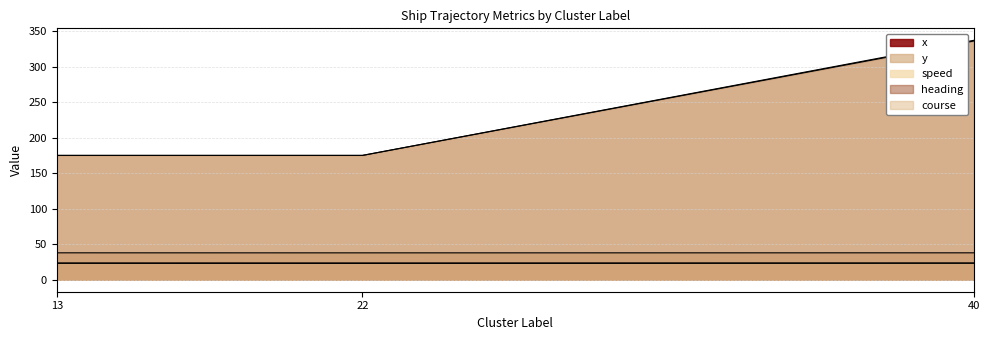

At how many categories does at least one series exceed 235?

1